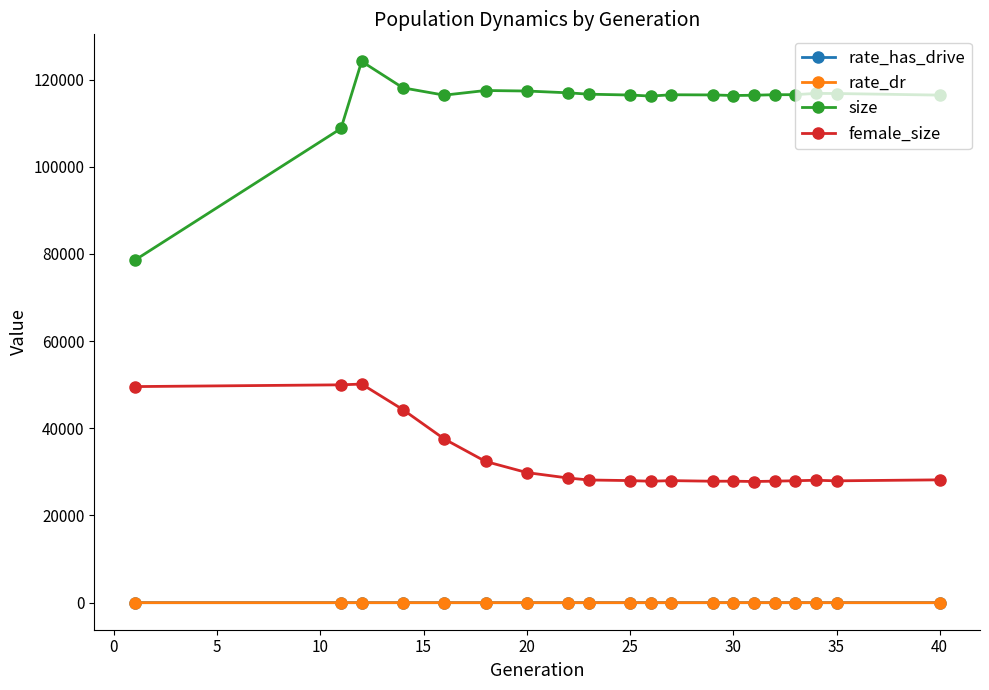

Which series has the largest total across all categories?

size